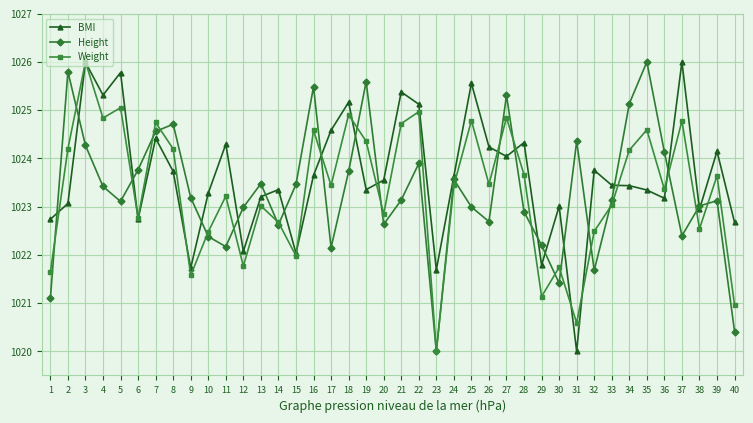

How many times do BMI and Height cross each other?

20